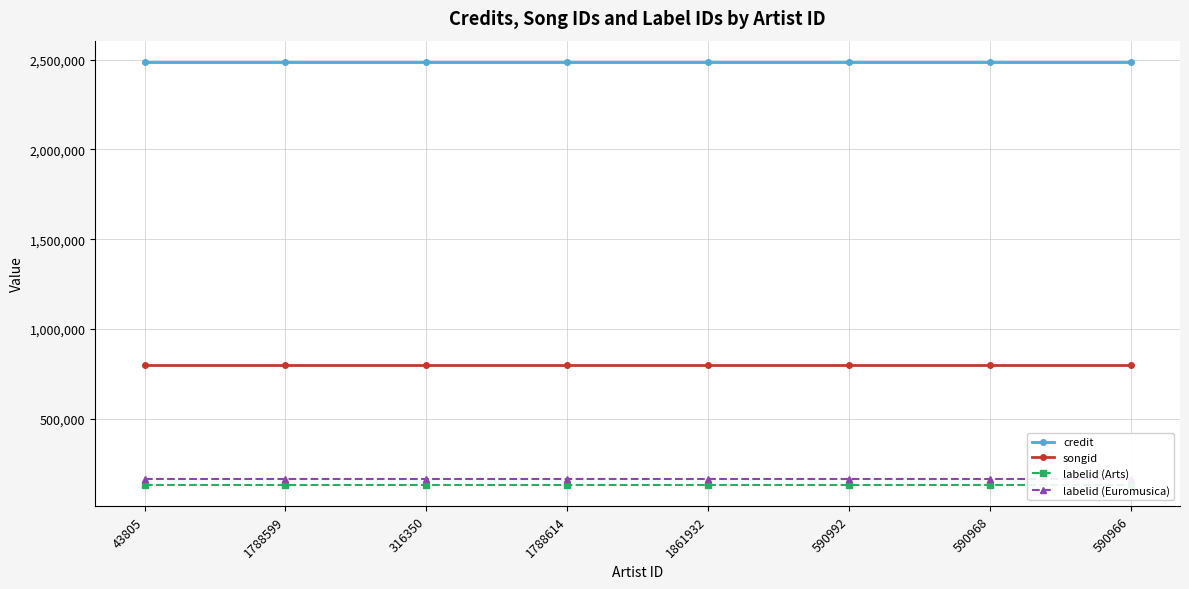

Reading left to right, transcribe all the data shown in this chart.

credit: 43805=2487614	1788599=2487614	316350=2487614	1788614=2487614	1861932=2487614	590992=2487614	590968=2487614	590966=2487614
songid: 43805=800203	1788599=800203	316350=800203	1788614=800203	1861932=800203	590992=800203	590968=800203	590966=800203
labelid (Arts): 43805=131734	1788599=131734	316350=131734	1788614=131734	1861932=131734	590992=131734	590968=131734	590966=131734
labelid (Euromusica): 43805=162238	1788599=162238	316350=162238	1788614=162238	1861932=162238	590992=162238	590968=162238	590966=162238